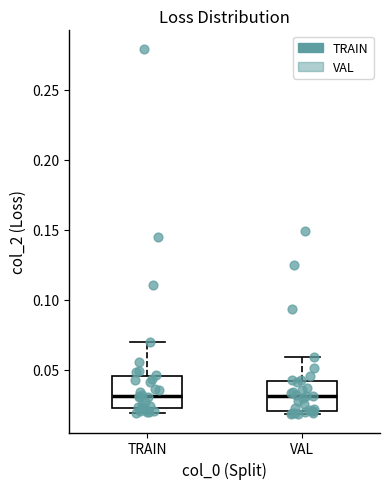

Where is the upper edge of the box for VAL on the y-axis? The values are not printed on the chart, so give them approximately, as read against the axis.

0.040